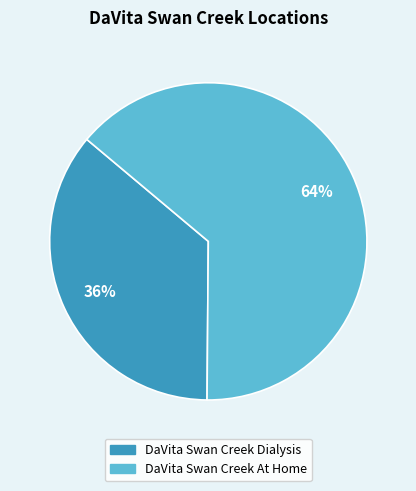

The DaVita Swan Creek At Home slice represents 64% of the pie. True or false?

True